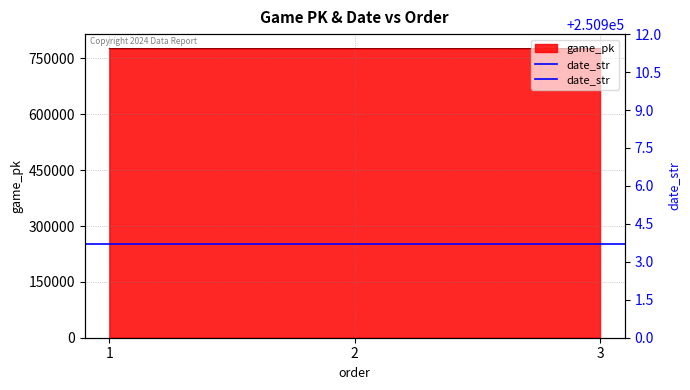

What is the minimum value shown in the chart?

776426